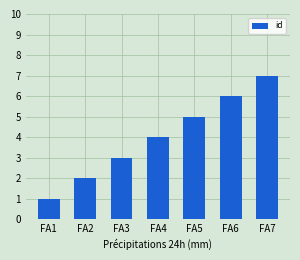

Read the value at FA7.

7